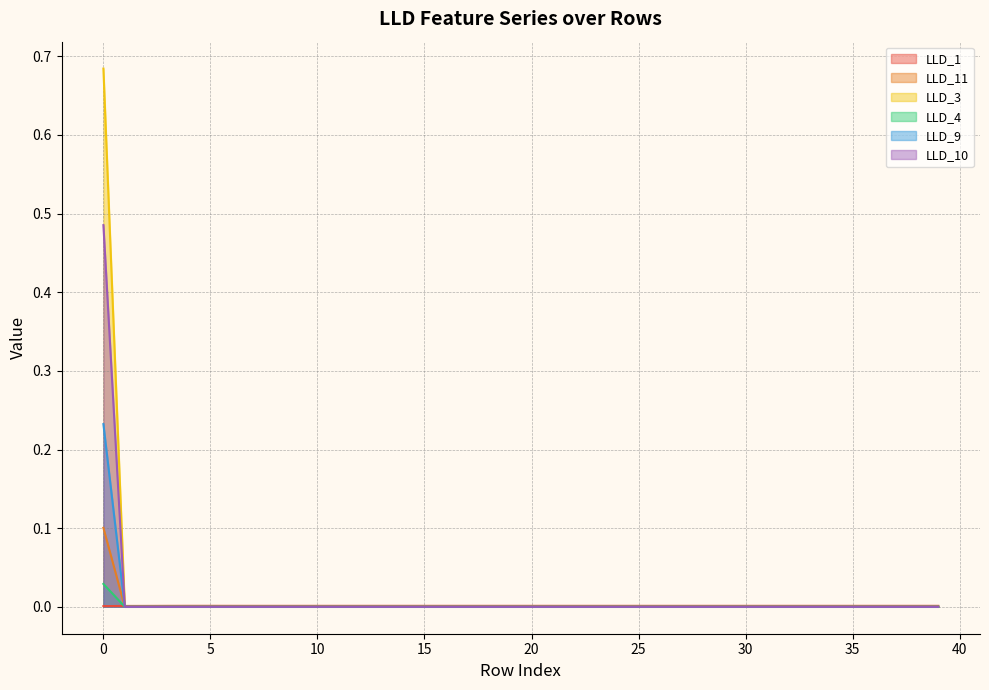

Reading left to right, what are all the values shown in this chart?

LLD_1: 0=0.0	1=0.0	2=0.0	3=0.0	4=0.0	5=0.0	6=0.0	7=0.0	8=0.0	9=0.0	10=0.0	11=0.0	12=0.0	13=0.0	14=0.0	15=0.0	16=0.0	17=0.0	18=0.0	19=0.0	20=0.0	21=0.0	22=0.0	23=0.0	24=0.0	25=0.0	26=0.0	27=0.0	28=0.0	29=0.0	30=0.0	31=0.0	32=0.0	33=0.0	34=0.0	35=0.0	36=0.0	37=0.0	38=0.0	39=0.0
LLD_11: 0=0.1	1=0.0	2=0.0	3=0.0	4=0.0	5=0.0	6=0.0	7=0.0	8=0.0	9=0.0	10=0.0	11=0.0	12=0.0	13=0.0	14=0.0	15=0.0	16=0.0	17=0.0	18=0.0	19=0.0	20=0.0	21=0.0	22=0.0	23=0.0	24=0.0	25=0.0	26=0.0	27=0.0	28=0.0	29=0.0	30=0.0	31=0.0	32=0.0	33=0.0	34=0.0	35=0.0	36=0.0	37=0.0	38=0.0	39=0.0
LLD_3: 0=0.0	1=0.0	2=0.0	3=0.0	4=0.0	5=0.0	6=0.0	7=0.0	8=0.0	9=0.0	10=0.0	11=0.0	12=0.0	13=0.0	14=0.0	15=0.0	16=0.0	17=0.0	18=0.0	19=0.0	20=0.0	21=0.0	22=0.0	23=0.0	24=0.0	25=0.0	26=0.0	27=0.0	28=0.0	29=0.0	30=0.0	31=0.0	32=0.0	33=0.0	34=0.0	35=0.0	36=0.0	37=0.0	38=0.0	39=0.0
LLD_4: 0=0.7	1=0.0	2=0.0	3=0.0	4=0.0	5=0.0	6=0.0	7=0.0	8=0.0	9=0.0	10=0.0	11=0.0	12=0.0	13=0.0	14=0.0	15=0.0	16=0.0	17=0.0	18=0.0	19=0.0	20=0.0	21=0.0	22=0.0	23=0.0	24=0.0	25=0.0	26=0.0	27=0.0	28=0.0	29=0.0	30=0.0	31=0.0	32=0.0	33=0.0	34=0.0	35=0.0	36=0.0	37=0.0	38=0.0	39=0.0
LLD_9: 0=0.5	1=0.0	2=0.0	3=0.0	4=0.0	5=0.0	6=0.0	7=0.0	8=0.0	9=0.0	10=0.0	11=0.0	12=0.0	13=0.0	14=0.0	15=0.0	16=0.0	17=0.0	18=0.0	19=0.0	20=0.0	21=0.0	22=0.0	23=0.0	24=0.0	25=0.0	26=0.0	27=0.0	28=0.0	29=0.0	30=0.0	31=0.0	32=0.0	33=0.0	34=0.0	35=0.0	36=0.0	37=0.0	38=0.0	39=0.0
LLD_10: 0=0.2	1=0.0	2=0.0	3=0.0	4=0.0	5=0.0	6=0.0	7=0.0	8=0.0	9=0.0	10=0.0	11=0.0	12=0.0	13=0.0	14=0.0	15=0.0	16=0.0	17=0.0	18=0.0	19=0.0	20=0.0	21=0.0	22=0.0	23=0.0	24=0.0	25=0.0	26=0.0	27=0.0	28=0.0	29=0.0	30=0.0	31=0.0	32=0.0	33=0.0	34=0.0	35=0.0	36=0.0	37=0.0	38=0.0	39=0.0